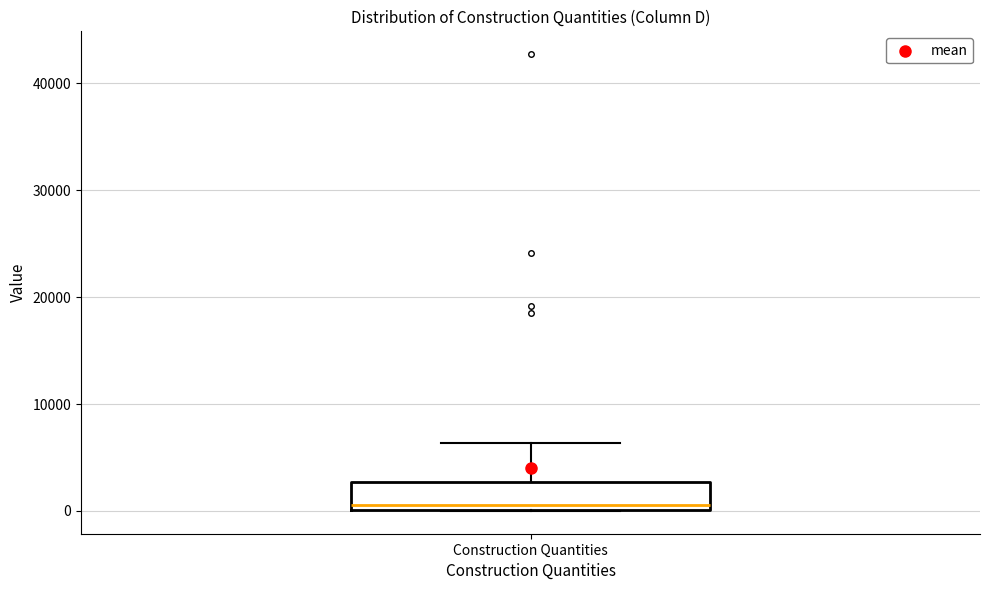

Read this box plot against the y-axis: the position of the median line, the range covered by the box, and the ends of both whiskers. The values are not printed on the chart, so give them approximately, as read against the axis.

median 1000, box 0 to 3000, whiskers 0 to 6000